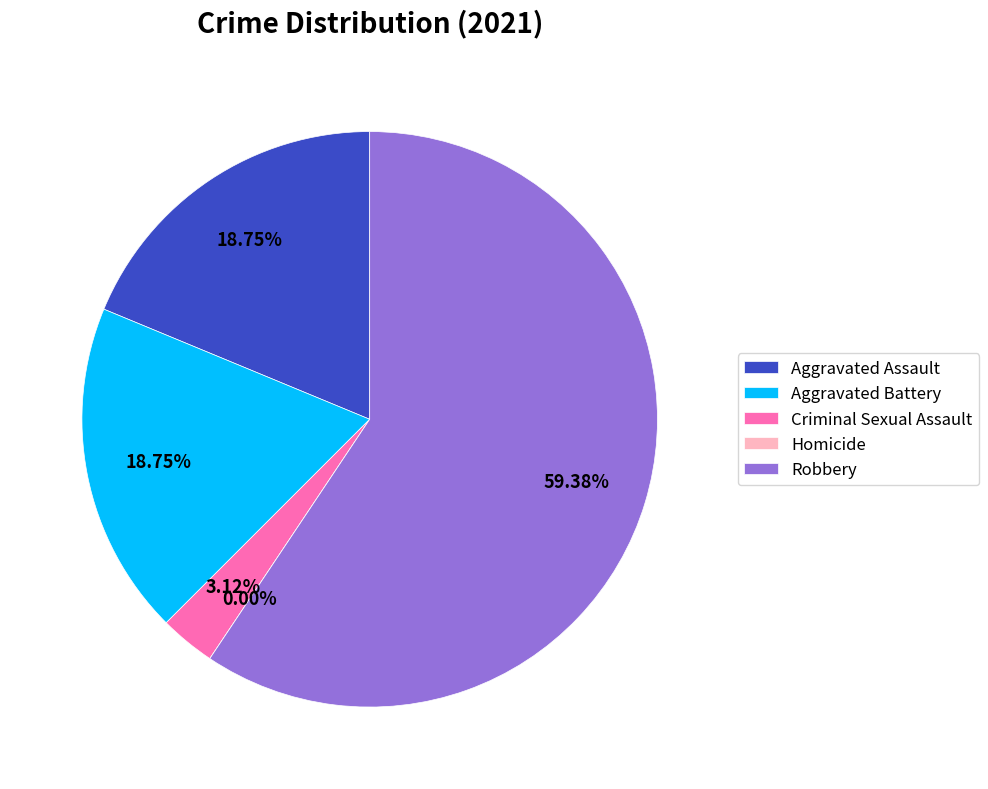

How many segments does this pie chart have?

5